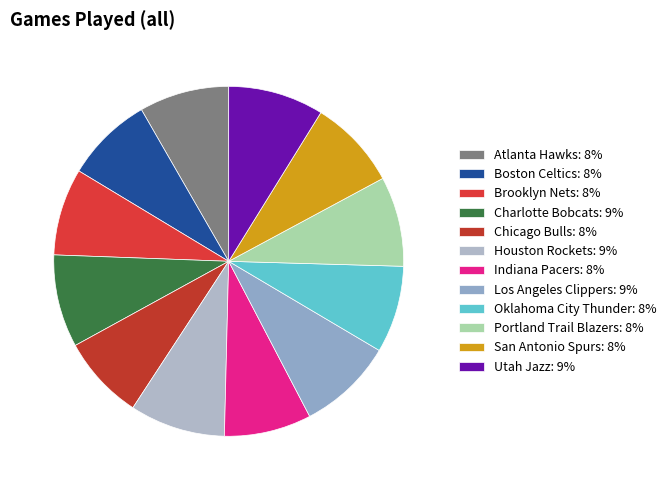

Which has a higher value, Utah Jazz or Indiana Pacers?

Utah Jazz